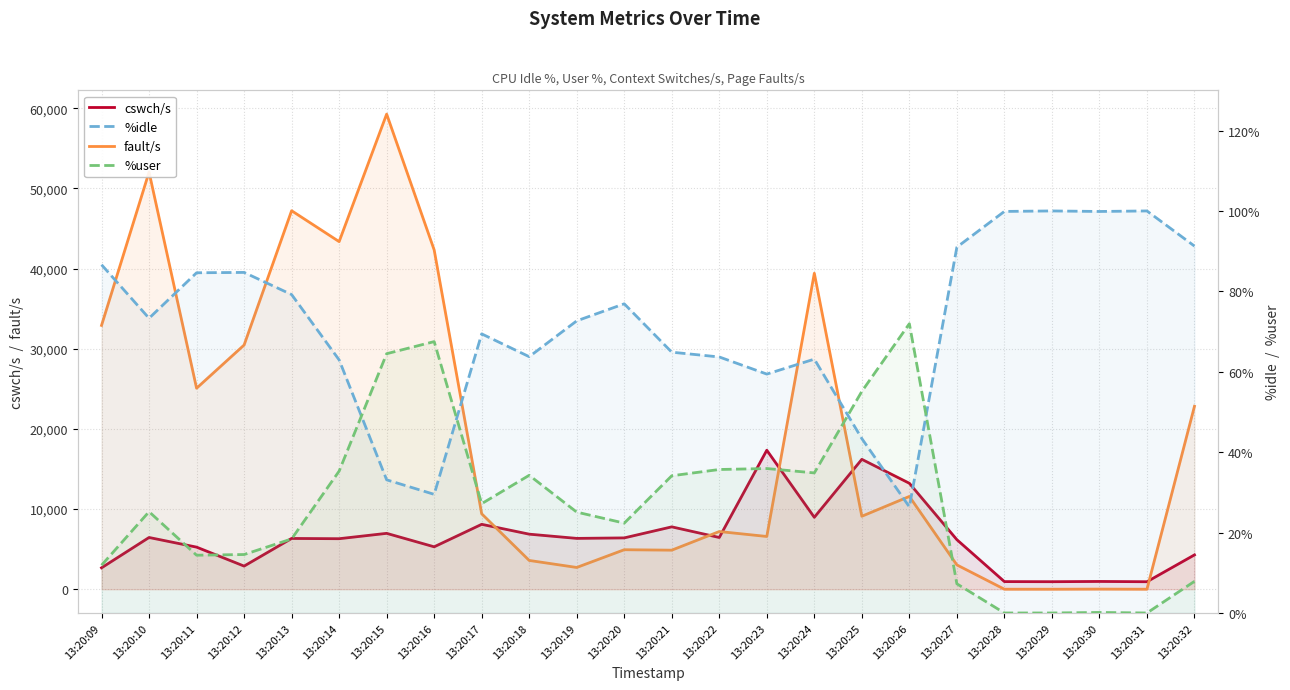

How many times do fault/s and cswch/s cross each other?

6